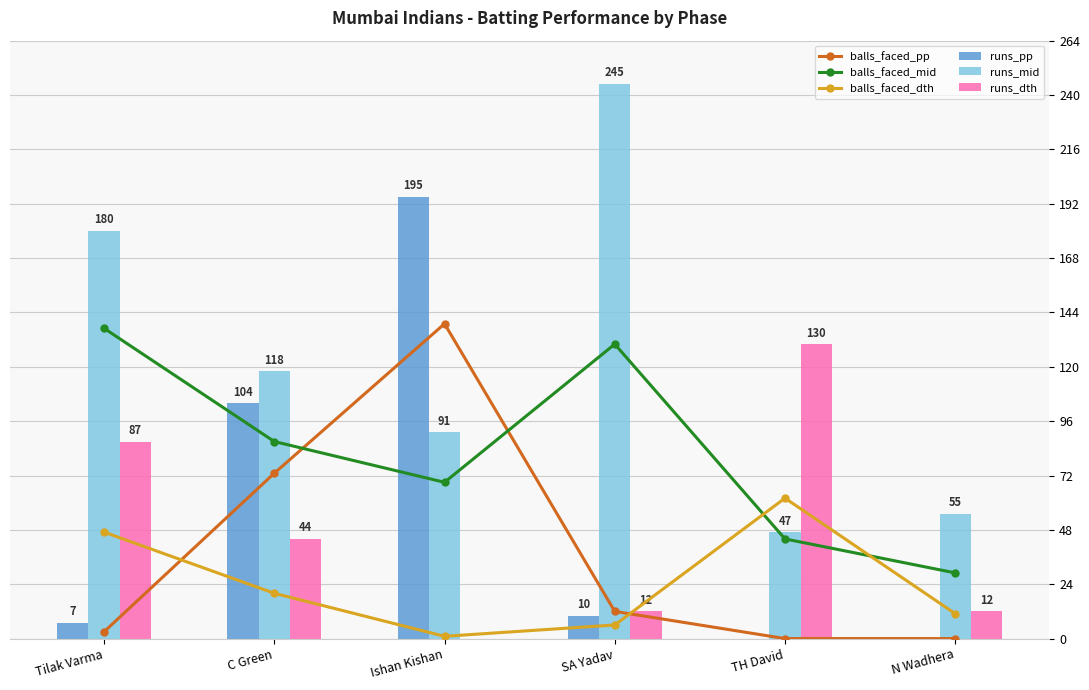

Reading left to right, what are all the values shown in this chart?

balls_faced_pp: Tilak Varma=3	C Green=73	Ishan Kishan=139	SA Yadav=12	TH David=0	N Wadhera=0
balls_faced_mid: Tilak Varma=137	C Green=87	Ishan Kishan=69	SA Yadav=130	TH David=44	N Wadhera=29
balls_faced_dth: Tilak Varma=47	C Green=20	Ishan Kishan=1	SA Yadav=6	TH David=62	N Wadhera=11
runs_pp: Tilak Varma=7	C Green=104	Ishan Kishan=195	SA Yadav=10	TH David=0	N Wadhera=0
runs_mid: Tilak Varma=180	C Green=118	Ishan Kishan=91	SA Yadav=245	TH David=47	N Wadhera=55
runs_dth: Tilak Varma=87	C Green=44	Ishan Kishan=0	SA Yadav=12	TH David=130	N Wadhera=12